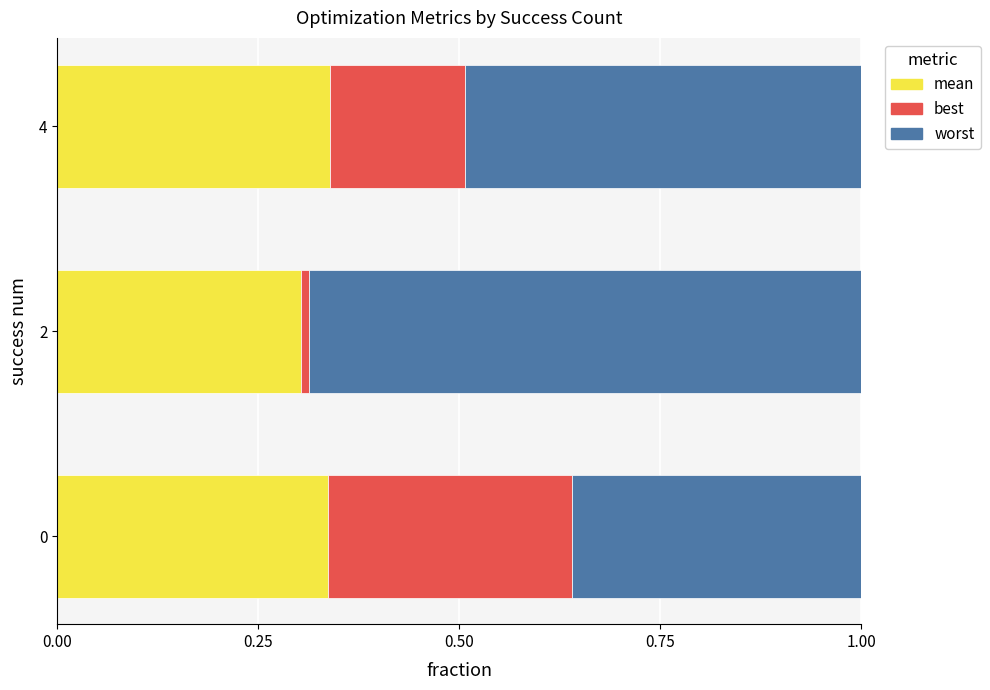

Is it true that mean equals 0.1 at 0?

False